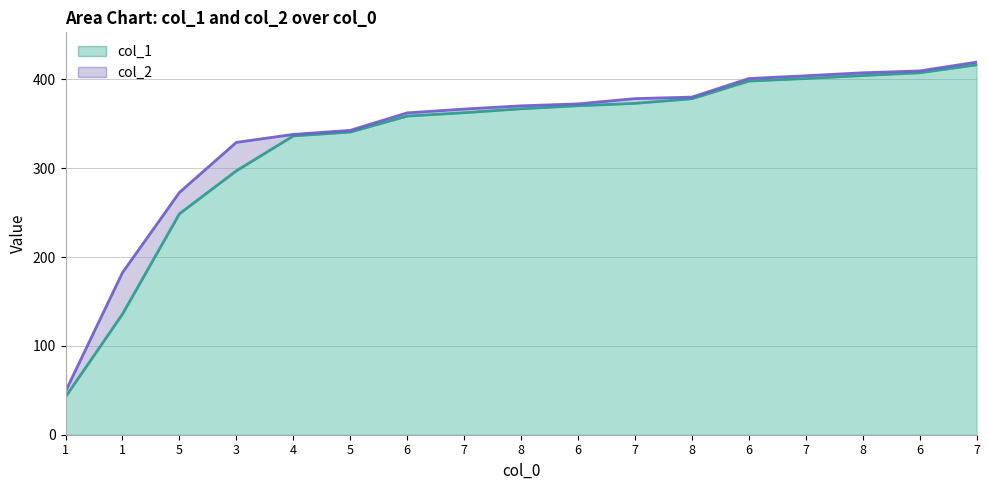

What is the minimum value for col_2?

48.9